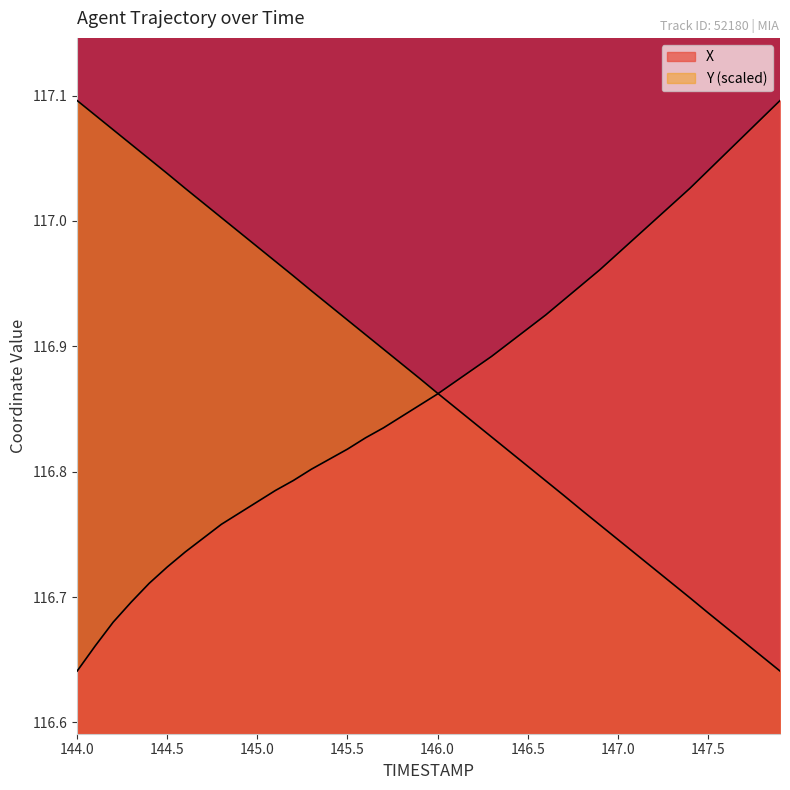

What is the sum of the Y values at 147.6 and 144.8?

233.7